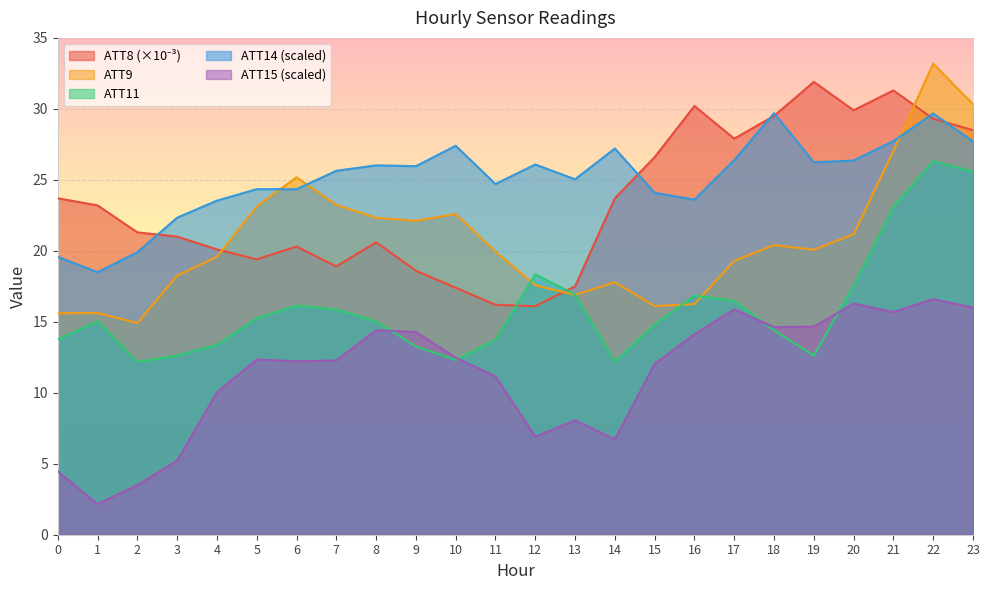

At which label is ATT11 closest to 19?

12